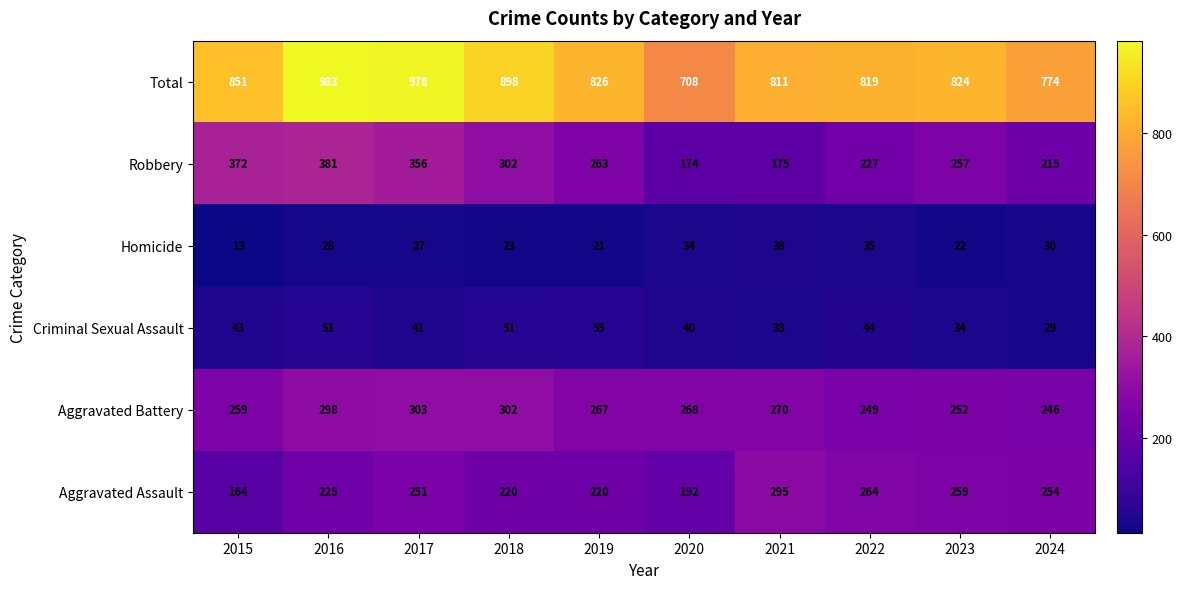

What is the total value across all series at 2021?

1622